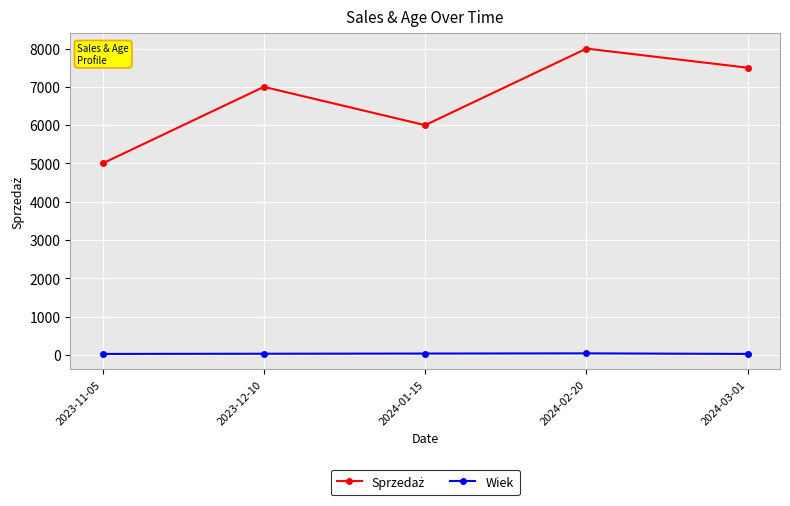

What is the difference between the highest and lowest values at 2024-03-01?

7475